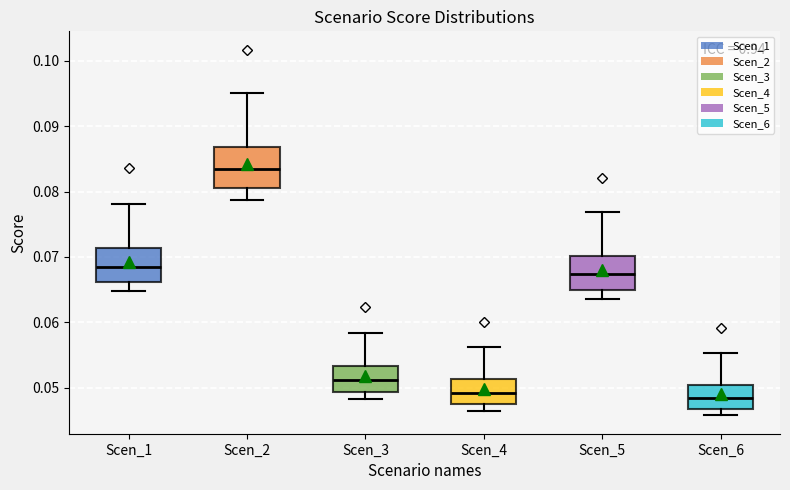

Where is the upper edge of the box for Scen_1 on the y-axis? The values are not printed on the chart, so give them approximately, as read against the axis.

0.071